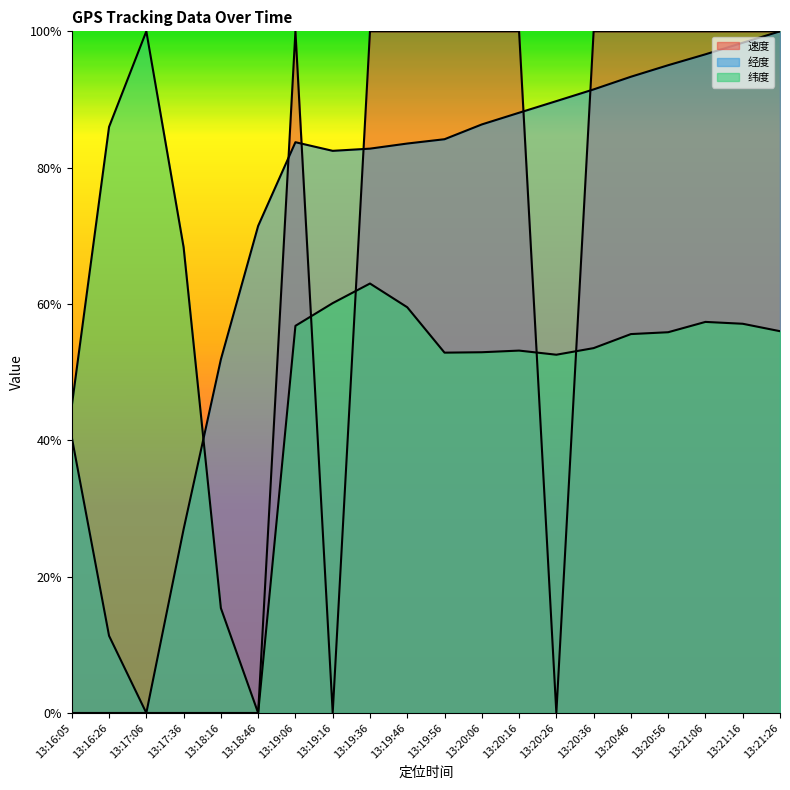

Reading left to right, transcribe all the data shown in this chart.

速度: 0.0	0.0	0.0	0.0	0.0	0.0	1.0	0.0	1.0	1.0	1.0	1.0	1.0	0.0	1.0	1.0	1.0	1.0	1.0	1.0
经度: 0.4	0.1	0.0	0.3	0.5	0.7	0.8	0.8	0.8	0.8	0.8	0.9	0.9	0.9	0.9	0.9	1.0	1.0	1.0	1.0
纬度: 0.5	0.9	1.0	0.7	0.2	0.0	0.6	0.6	0.6	0.6	0.5	0.5	0.5	0.5	0.5	0.6	0.6	0.6	0.6	0.6